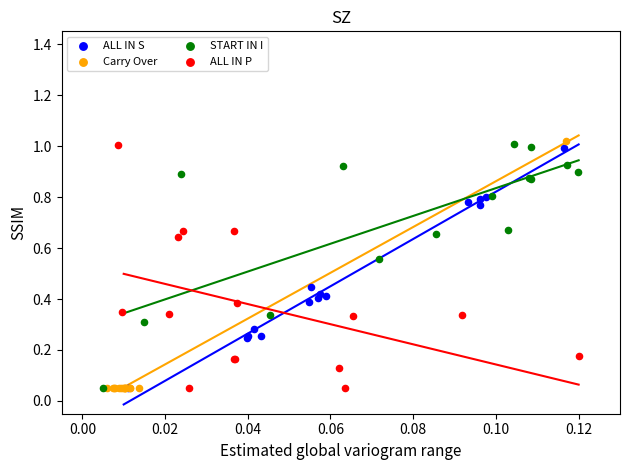

What are all the series names shown in the legend?

ALL IN S, Carry Over, START IN I, ALL IN P